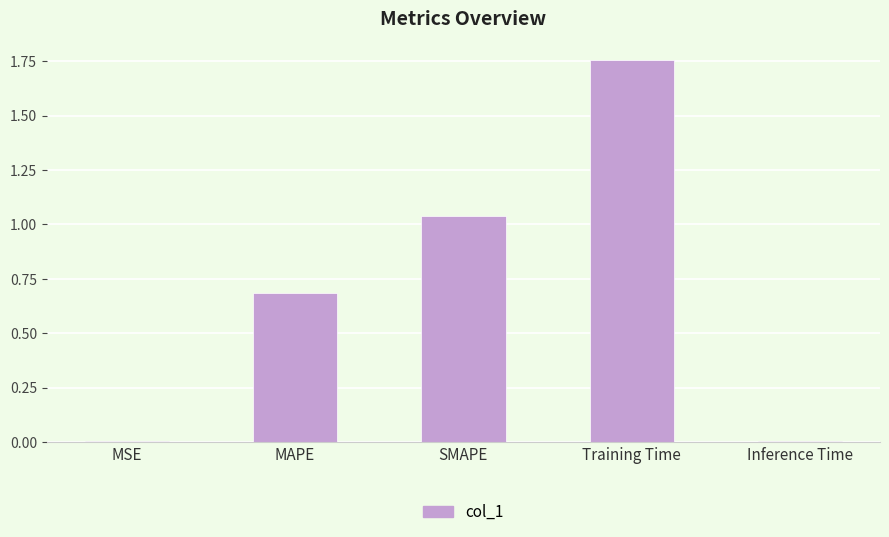

What is the change in value from Training Time to Inference Time?

-1.7